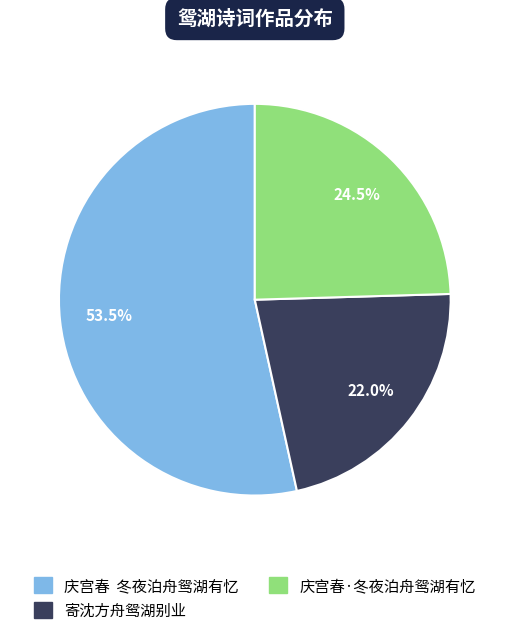

Between 庆宫春 冬夜泊舟鸳湖有忆 and 寄沈方舟鸳湖别业, which is larger?

庆宫春 冬夜泊舟鸳湖有忆